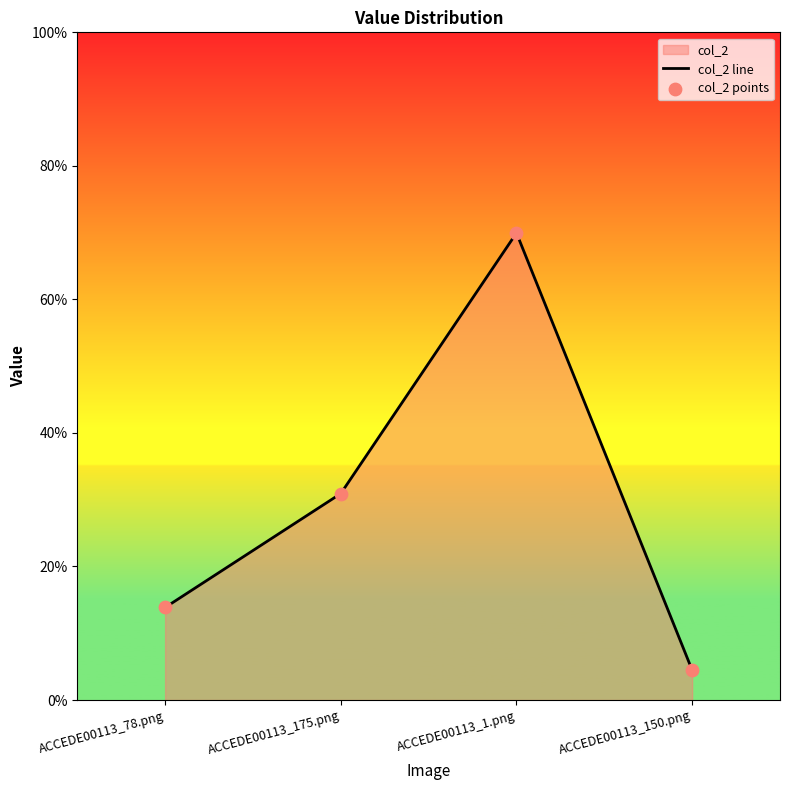

Is the value of col_2 points at ACCEDE00113_78.png greater than the value of col_2 line at ACCEDE00113_175.png?

No